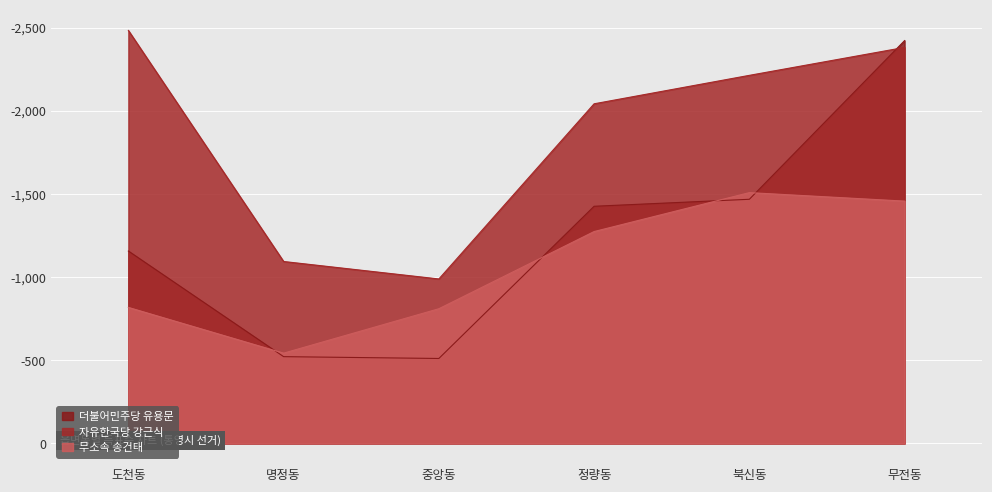

Is the value of 더불어민주당 유용문 at 중앙동 greater than the value of 무소속 송건태 at 중앙동?

Yes